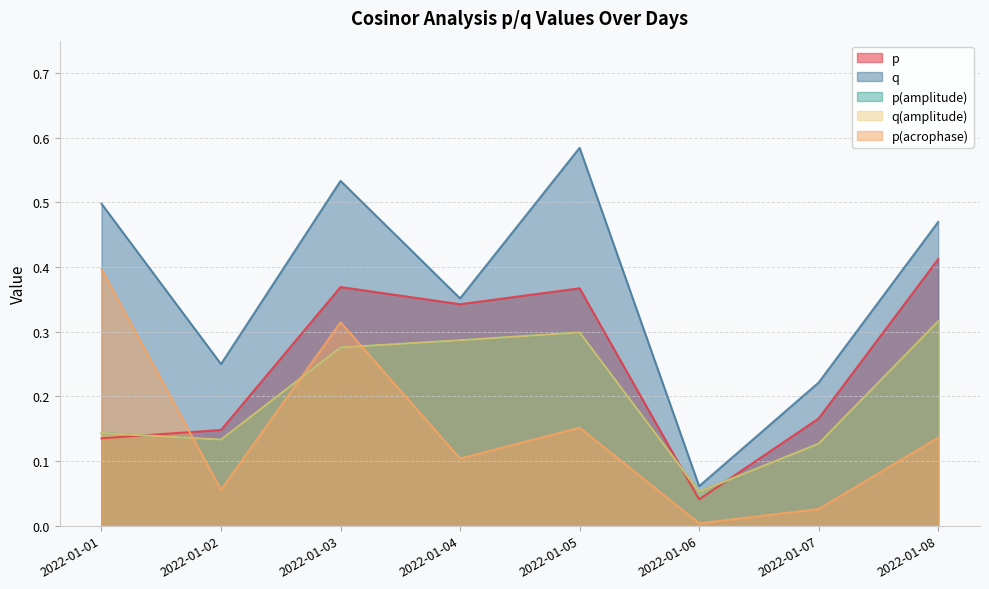

At which category is the sum across all series the highest?

2022-01-03